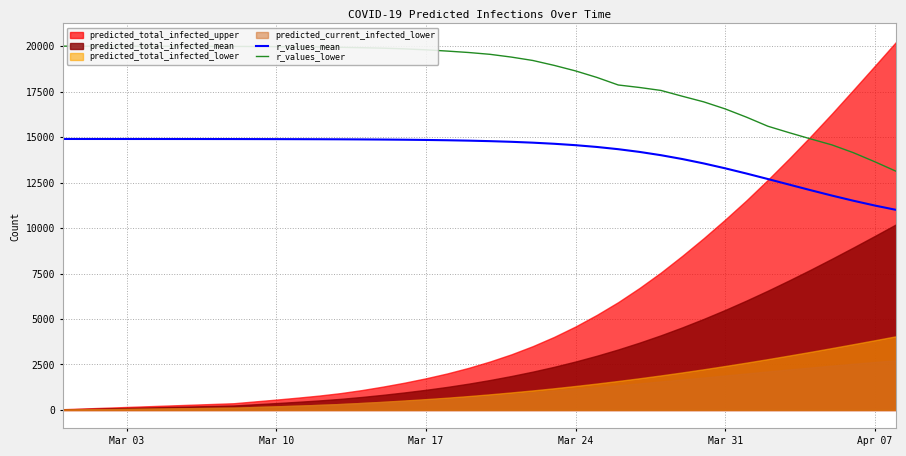

At how many categories does at least one series exceed 17932?

26